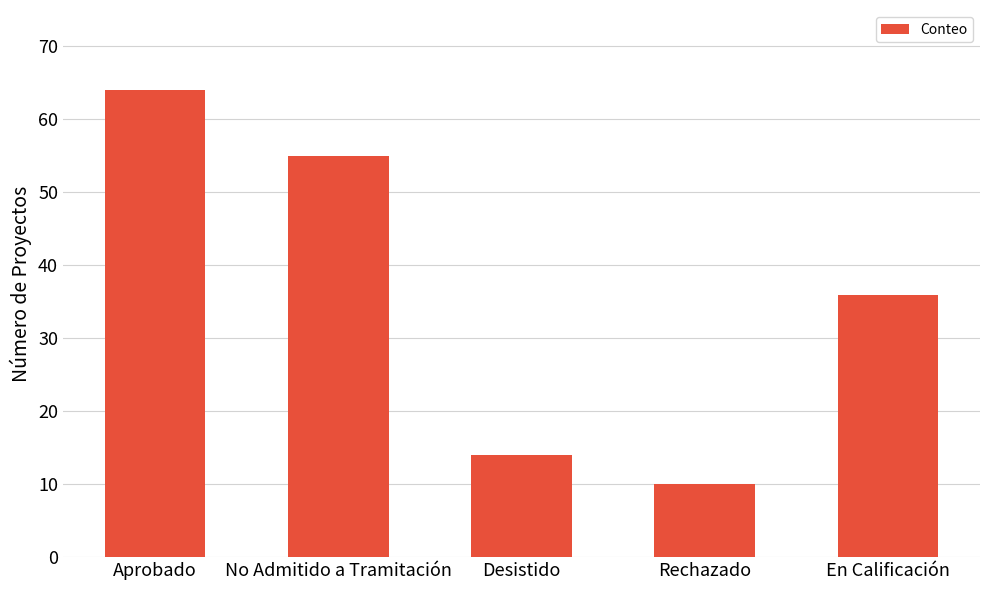

Between Desistido and Aprobado, which is larger?

Aprobado